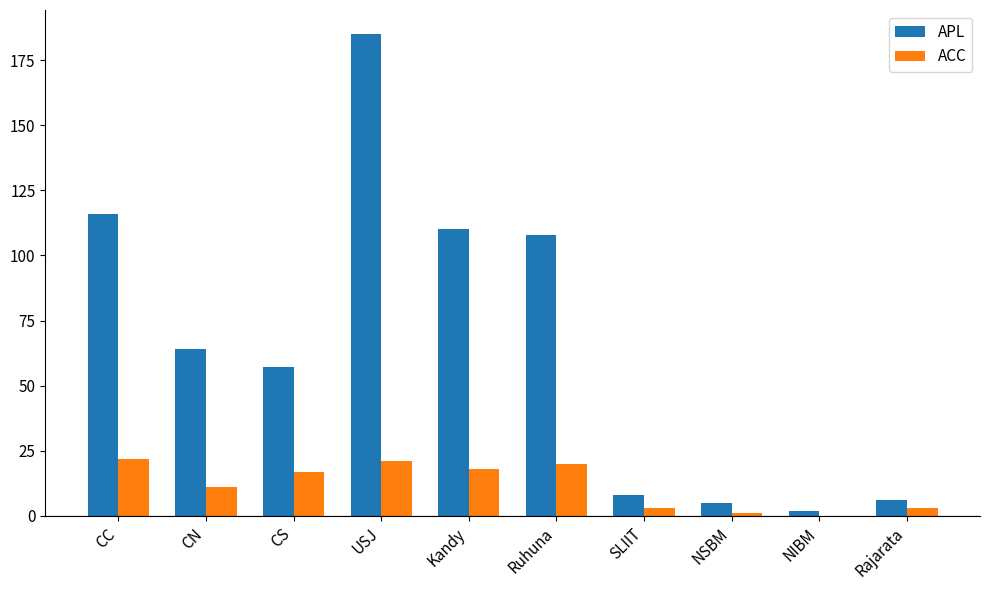

Is the value of ACC at USJ greater than the value of APL at USJ?

No